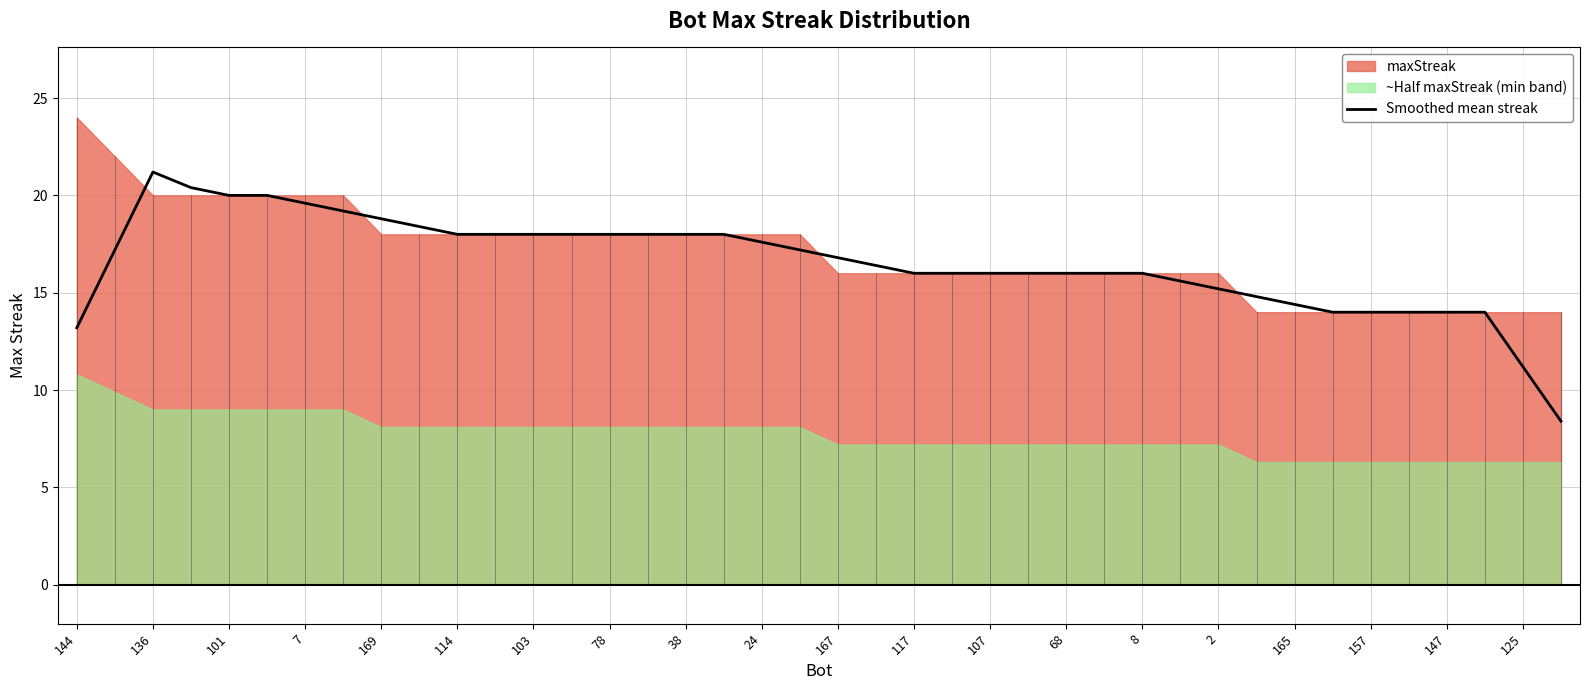

What is the approximate value at 37?

14.0